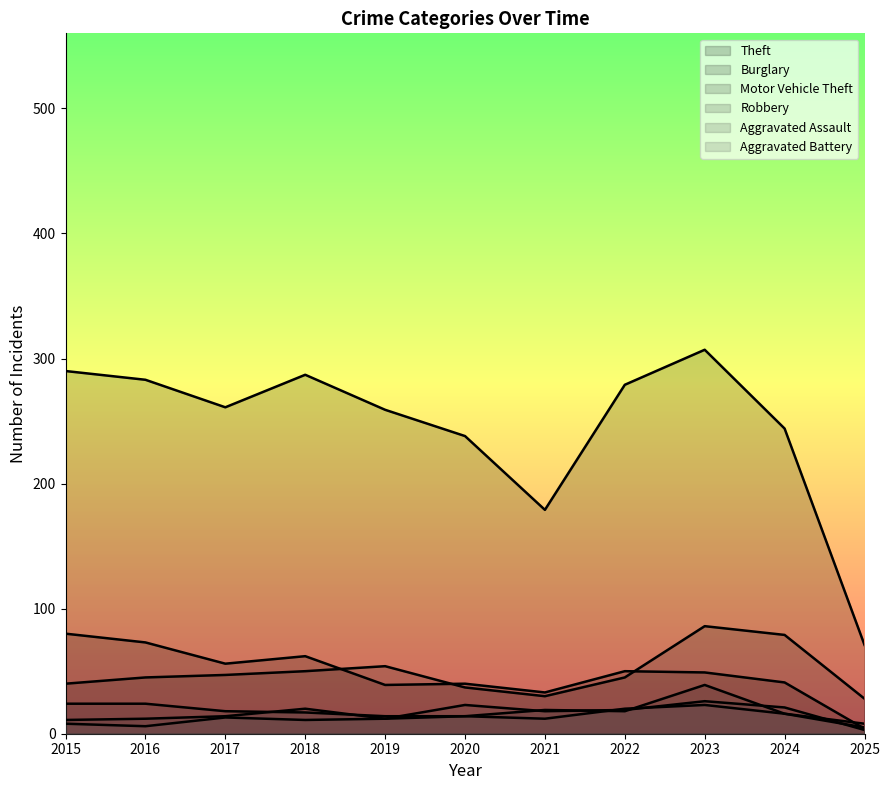

At which label does Theft reach its peak?

2023